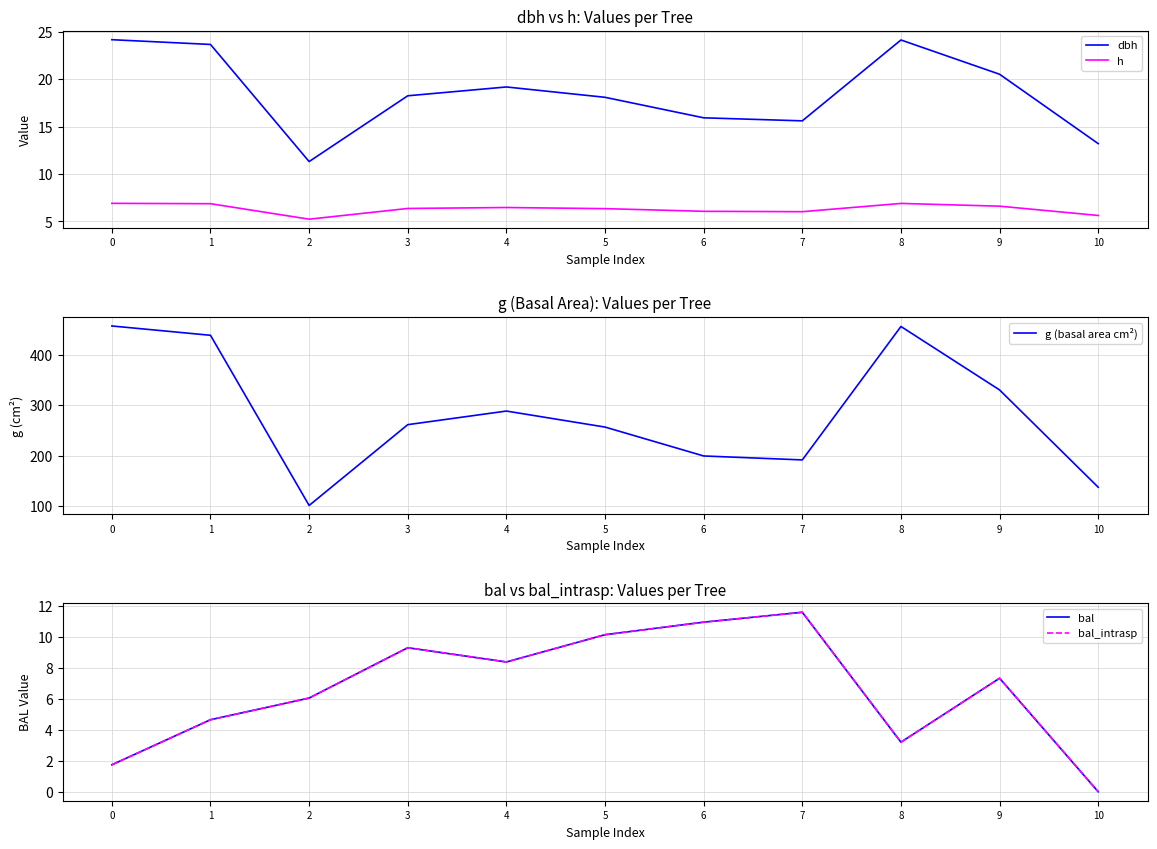

Reading right to left, extract all data points from this chart.

dbh: 10=13.2	9=20.5	8=24.1	7=15.6	6=15.9	5=18.1	4=19.2	3=18.2	2=11.3	1=23.6	0=24.1
h: 10=5.6	9=6.6	8=6.9	7=6.0	6=6.1	5=6.3	4=6.5	3=6.4	2=5.2	1=6.9	0=6.9
g (basal area cm²): 10=136.8	9=330.5	8=456.9	7=191.2	6=199.1	5=256.6	4=288.5	3=261.4	2=100.5	1=439.4	0=457.9
bal: 10=0.0	9=7.3	8=3.2	7=11.6	6=10.9	5=10.1	4=8.4	3=9.3	2=6.0	1=4.7	0=1.7
bal_intrasp: 10=0.0	9=7.3	8=3.2	7=11.6	6=10.9	5=10.1	4=8.4	3=9.3	2=6.0	1=4.7	0=1.7